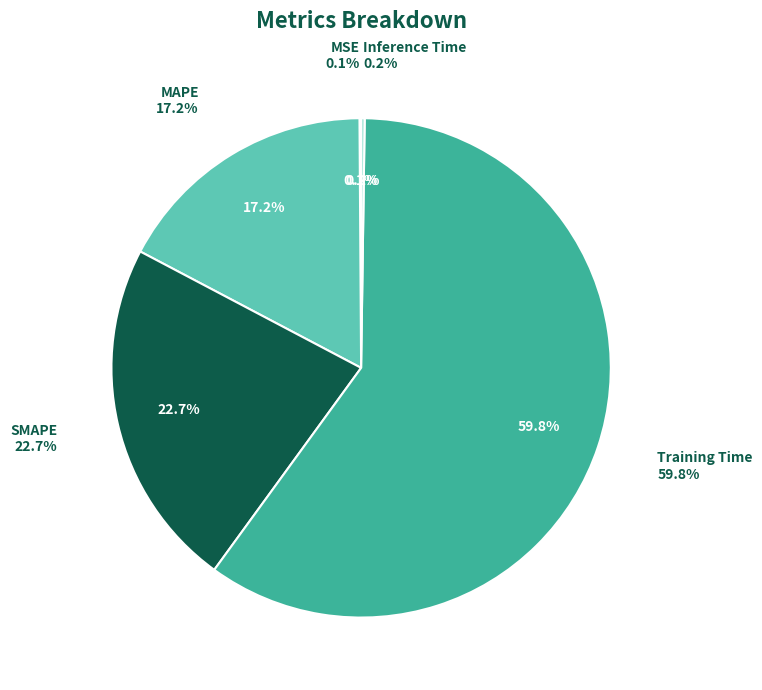

Does SMAPE represent more than half of the total?

No